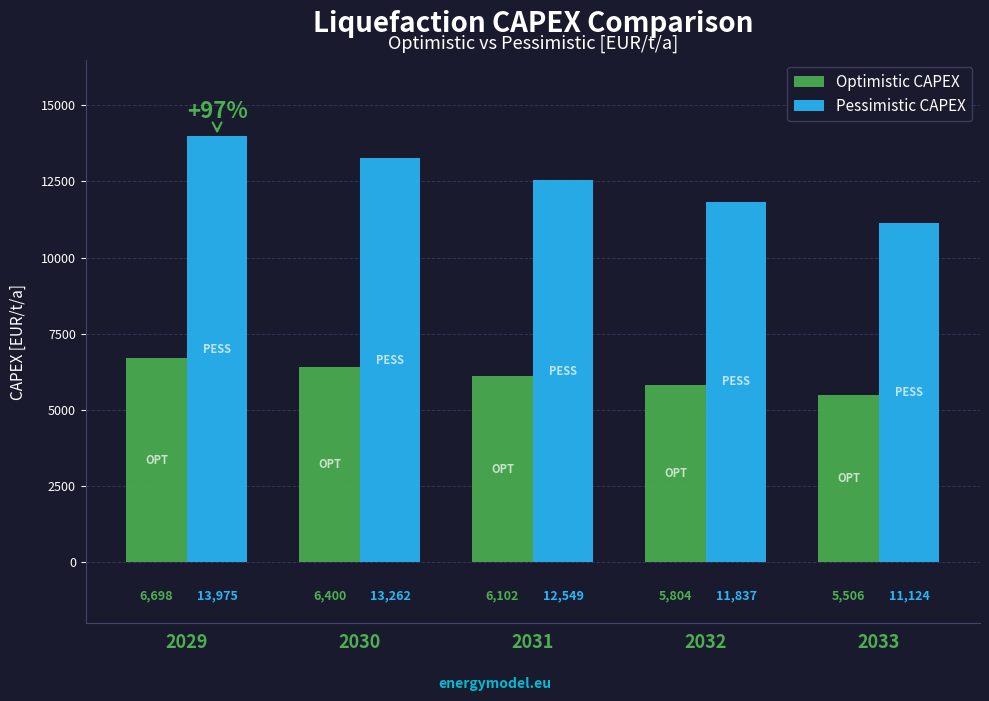

The value of Pessimistic CAPEX at 2031 is 12549.5. True or false?

True